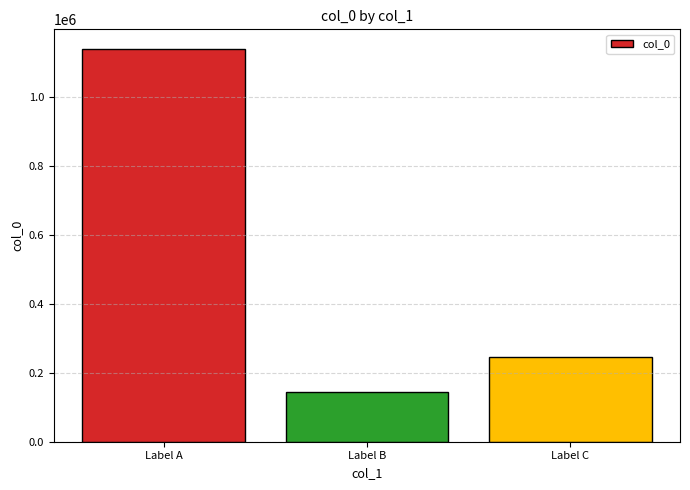

Is it true that the value at Label C is 62118?

False